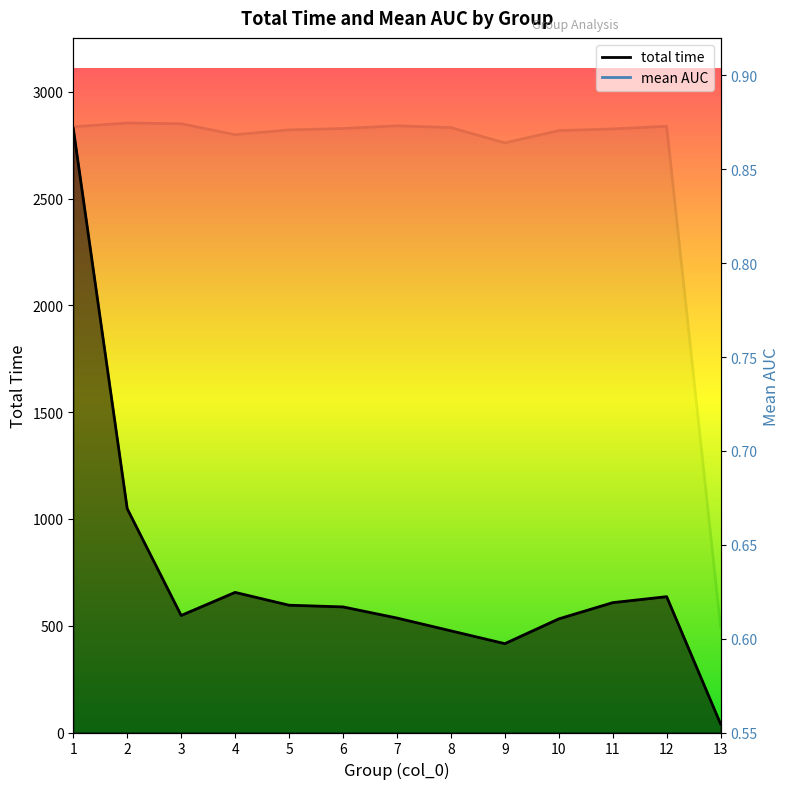

At how many categories does at least one series exceed 1432?

1